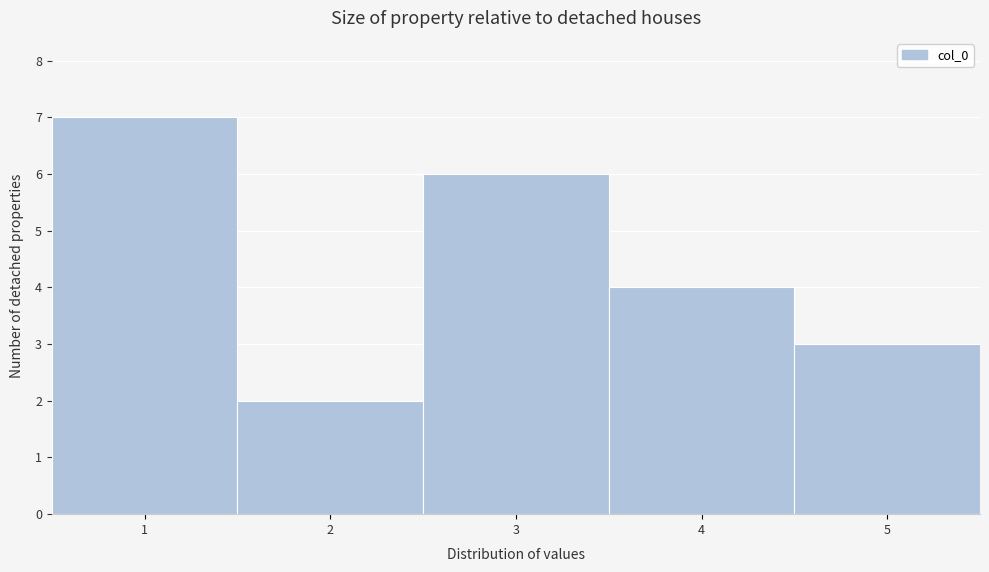

What is the height of the bar covering 4.5 to 5.5 on the x-axis? The values are not printed on the chart, so give them approximately, as read against the axis.

3